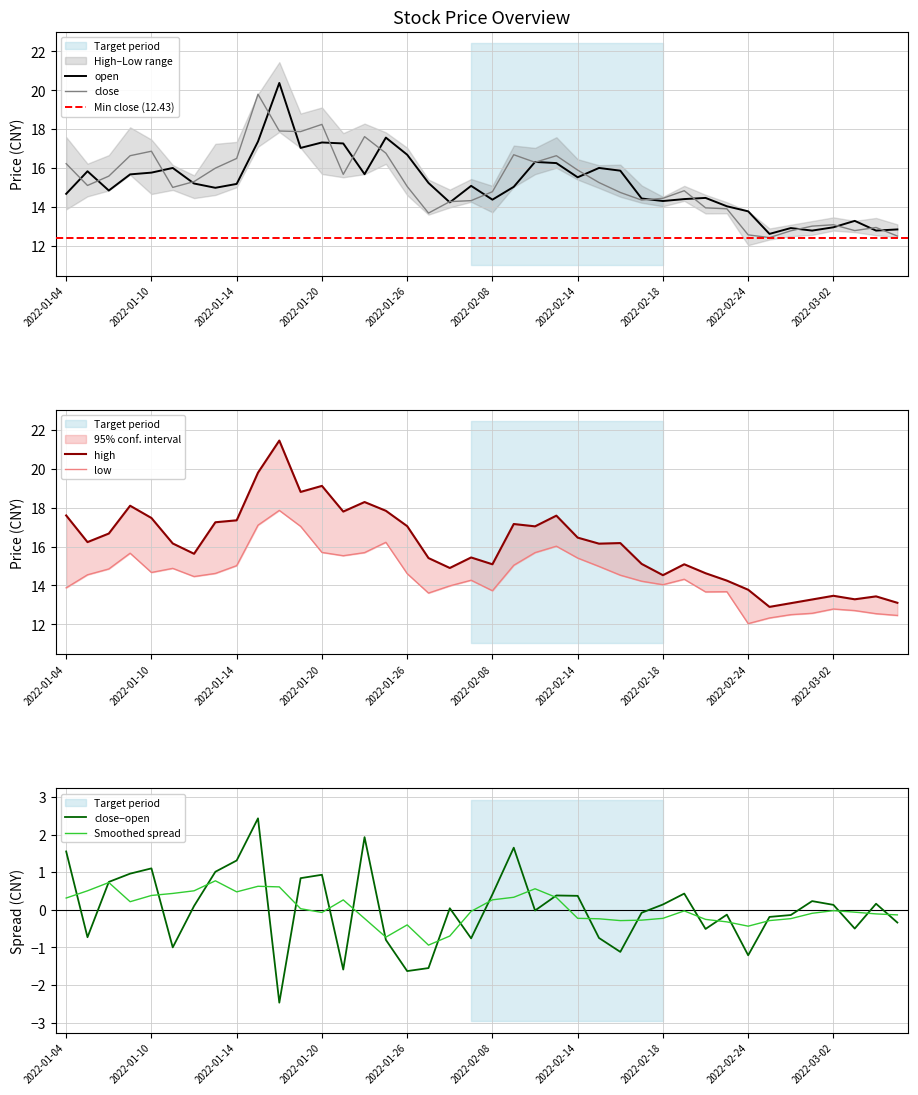

Reading right to left, extract all data points from this chart.

open: 2022-03-07=12.8	2022-03-04=12.8	2022-03-03=13.3	2022-03-02=13.0	2022-03-01=12.8	2022-02-28=12.9	2022-02-25=12.6	2022-02-24=13.8	2022-02-23=14.0	2022-02-22=14.5	2022-02-21=14.4	2022-02-18=14.3	2022-02-17=14.4	2022-02-16=15.9	2022-02-15=16.0	2022-02-14=15.5	2022-02-11=16.3	2022-02-10=16.3	2022-02-09=15.0	2022-02-08=14.4	2022-02-07=15.1	2022-01-28=14.2	2022-01-27=15.2	2022-01-26=16.7	2022-01-25=17.6	2022-01-24=15.7	2022-01-21=17.3	2022-01-20=17.3	2022-01-19=17.0	2022-01-18=20.4	2022-01-17=17.4	2022-01-14=15.2	2022-01-13=15.0	2022-01-12=15.2	2022-01-11=16.0	2022-01-10=15.8	2022-01-07=15.7	2022-01-06=14.8	2022-01-05=15.8	2022-01-04=14.7
high: 2022-03-07=13.1	2022-03-04=13.4	2022-03-03=13.3	2022-03-02=13.5	2022-03-01=13.3	2022-02-28=13.1	2022-02-25=12.9	2022-02-24=13.8	2022-02-23=14.2	2022-02-22=14.6	2022-02-21=15.1	2022-02-18=14.5	2022-02-17=15.1	2022-02-16=16.2	2022-02-15=16.1	2022-02-14=16.5	2022-02-11=17.6	2022-02-10=17.0	2022-02-09=17.2	2022-02-08=15.1	2022-02-07=15.4	2022-01-28=14.9	2022-01-27=15.4	2022-01-26=17.1	2022-01-25=17.8	2022-01-24=18.3	2022-01-21=17.8	2022-01-20=19.1	2022-01-19=18.8	2022-01-18=21.4	2022-01-17=19.8	2022-01-14=17.4	2022-01-13=17.2	2022-01-12=15.6	2022-01-11=16.2	2022-01-10=17.5	2022-01-07=18.1	2022-01-06=16.7	2022-01-05=16.2	2022-01-04=17.6
close: 2022-03-07=12.5	2022-03-04=12.9	2022-03-03=12.8	2022-03-02=13.1	2022-03-01=13.0	2022-02-28=12.8	2022-02-25=12.4	2022-02-24=12.6	2022-02-23=13.9	2022-02-22=14.0	2022-02-21=14.8	2022-02-18=14.4	2022-02-17=14.4	2022-02-16=14.8	2022-02-15=15.3	2022-02-14=15.9	2022-02-11=16.6	2022-02-10=16.3	2022-02-09=16.7	2022-02-08=14.8	2022-02-07=14.3	2022-01-28=14.3	2022-01-27=13.7	2022-01-26=15.1	2022-01-25=16.8	2022-01-24=17.6	2022-01-21=15.7	2022-01-20=18.2	2022-01-19=17.9	2022-01-18=17.9	2022-01-17=19.8	2022-01-14=16.5	2022-01-13=16.0	2022-01-12=15.3	2022-01-11=15.0	2022-01-10=16.9	2022-01-07=16.6	2022-01-06=15.6	2022-01-05=15.1	2022-01-04=16.2
low: 2022-03-07=12.5	2022-03-04=12.6	2022-03-03=12.7	2022-03-02=12.8	2022-03-01=12.6	2022-02-28=12.5	2022-02-25=12.3	2022-02-24=12.0	2022-02-23=13.7	2022-02-22=13.7	2022-02-21=14.3	2022-02-18=14.0	2022-02-17=14.2	2022-02-16=14.5	2022-02-15=15.0	2022-02-14=15.4	2022-02-11=16.0	2022-02-10=15.7	2022-02-09=15.0	2022-02-08=13.7	2022-02-07=14.3	2022-01-28=14.0	2022-01-27=13.6	2022-01-26=14.6	2022-01-25=16.2	2022-01-24=15.7	2022-01-21=15.5	2022-01-20=15.7	2022-01-19=17.0	2022-01-18=17.9	2022-01-17=17.1	2022-01-14=15.0	2022-01-13=14.6	2022-01-12=14.5	2022-01-11=14.9	2022-01-10=14.7	2022-01-07=15.7	2022-01-06=14.8	2022-01-05=14.6	2022-01-04=13.9